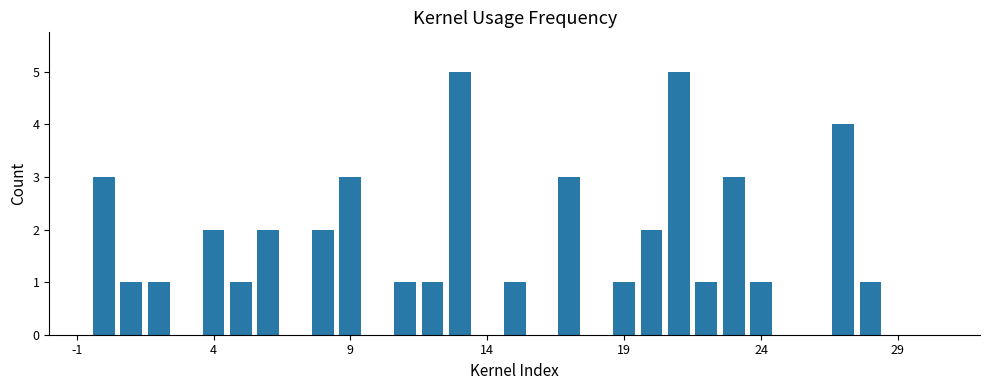

What is the maximum value shown in the chart?

5